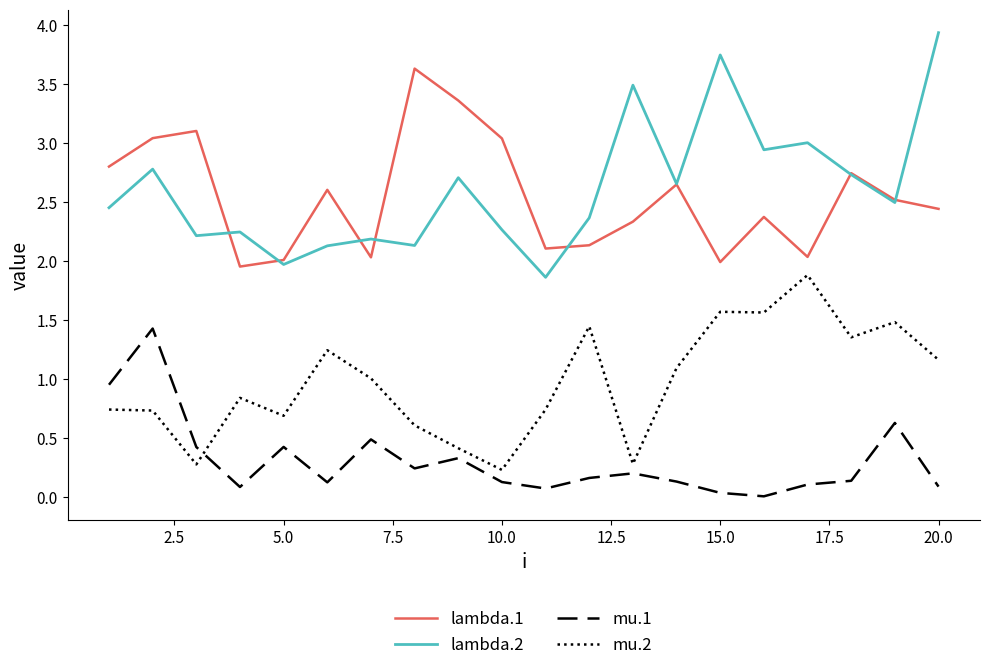

Which series has the widest spread of values?

lambda.2